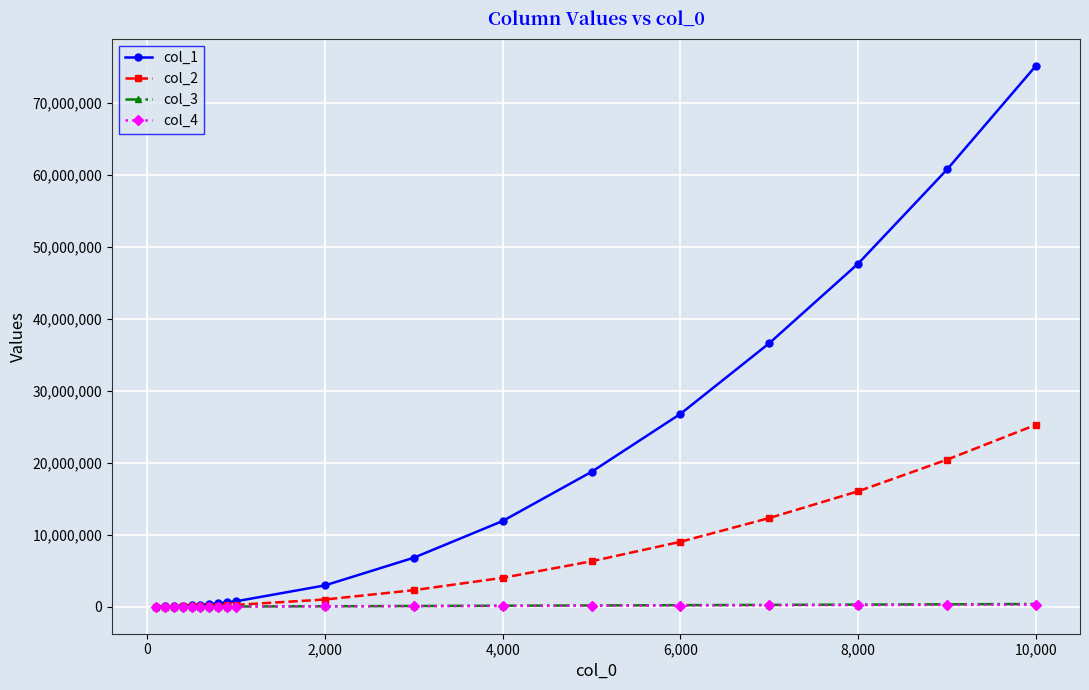

Is this an area chart (filled region under the line)?

No